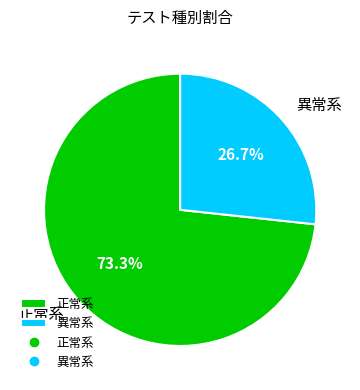

To the nearest percent, what is the difference between the 正常系 and 異常系 slice percentages?

47%